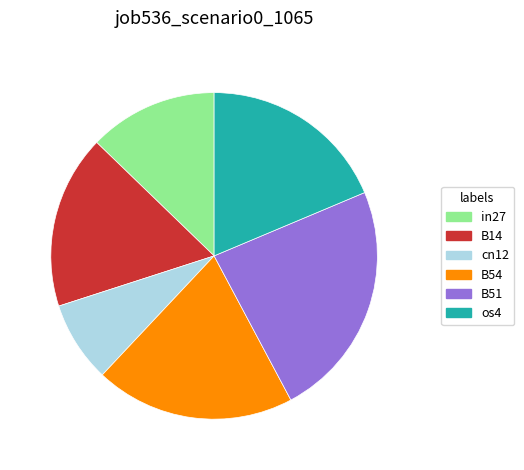

Which has a higher value, B14 or in27?

B14